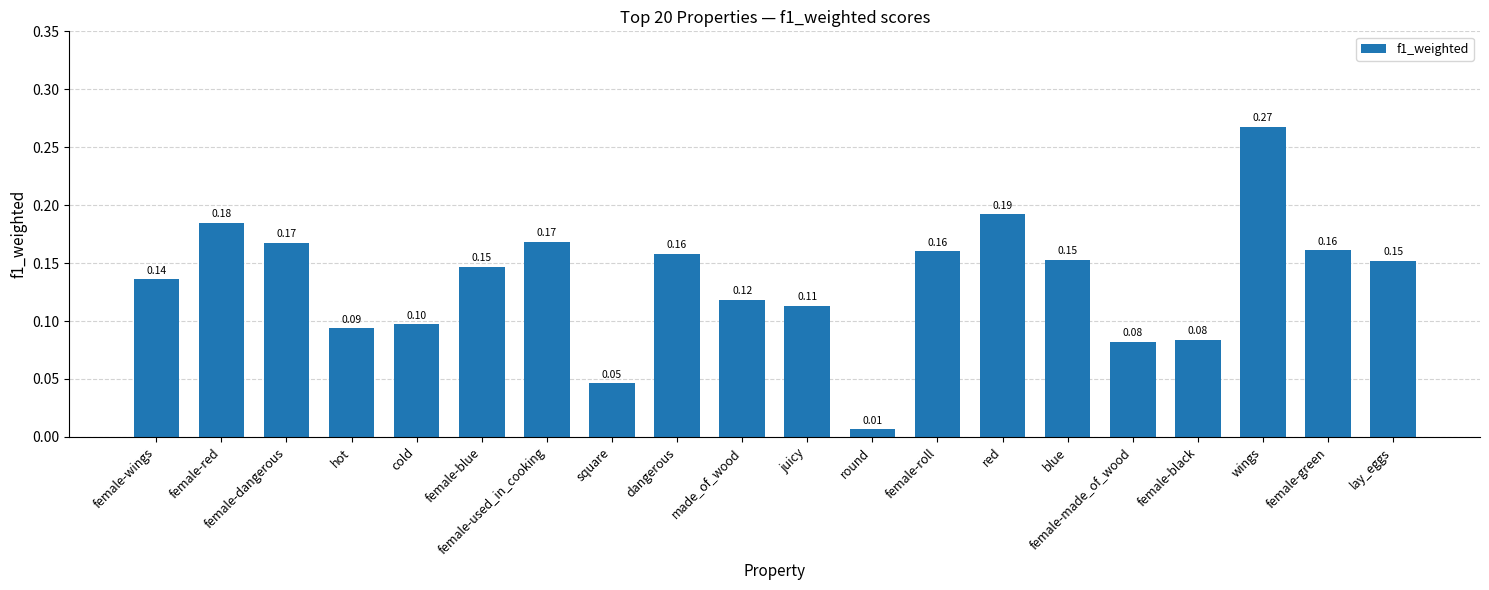

Which has a higher value, female-black or blue?

blue